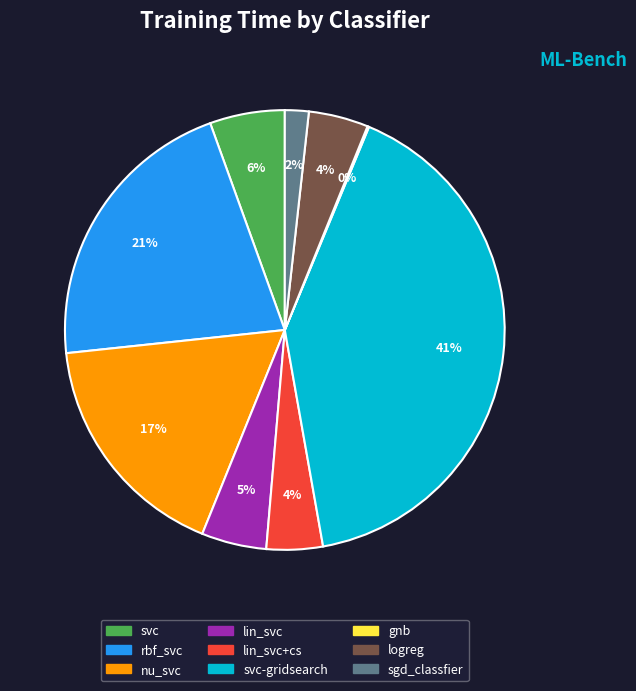

Is it true that svc is 1% of the pie?

False